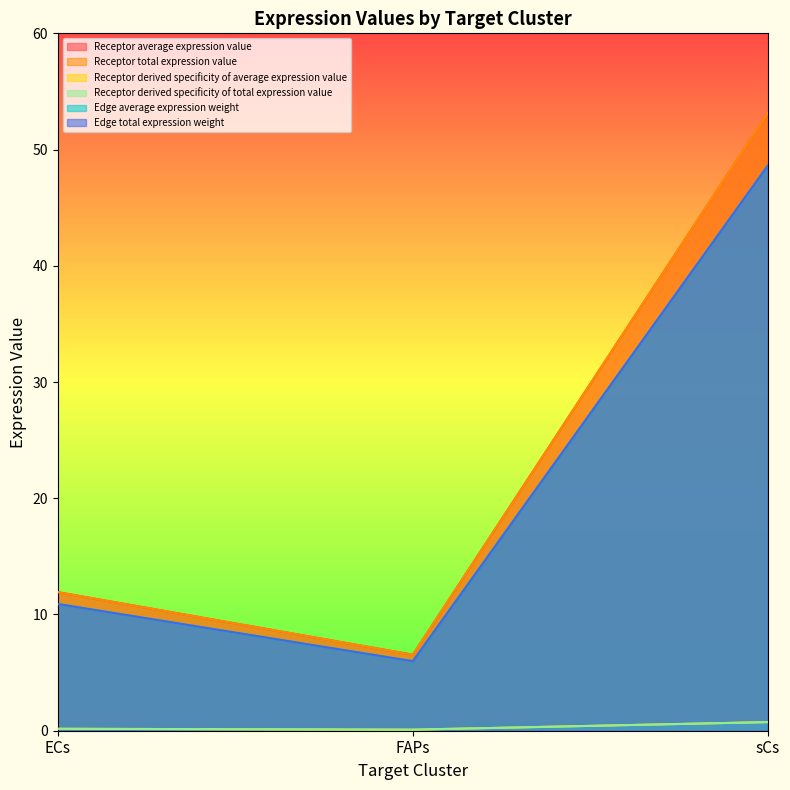

What is the difference between the Receptor derived specificity of average expression value values at ECs and FAPs?

0.1